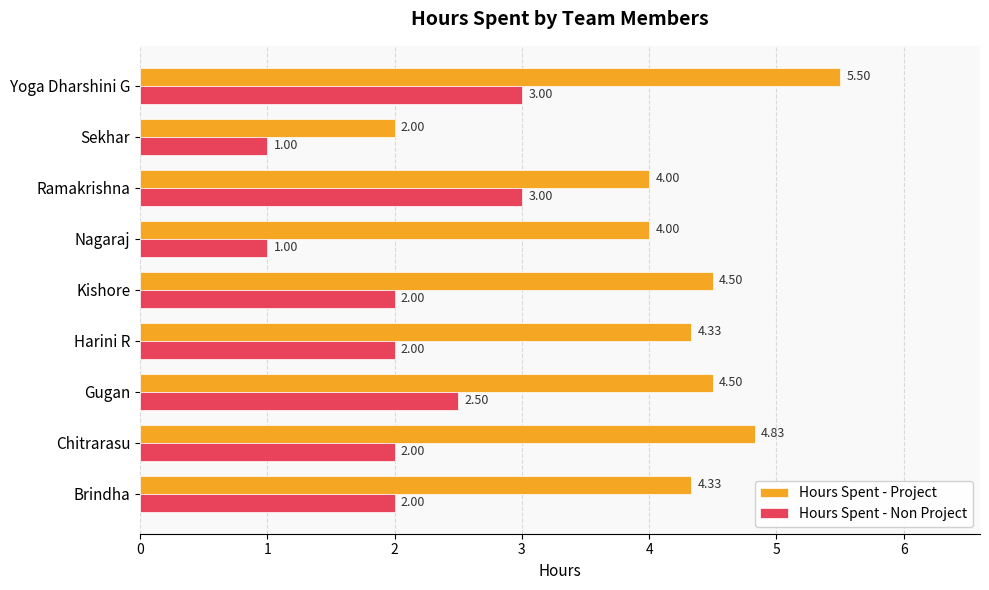

What is the difference between the maximum and minimum values in the Hours Spent - Project series?

3.5